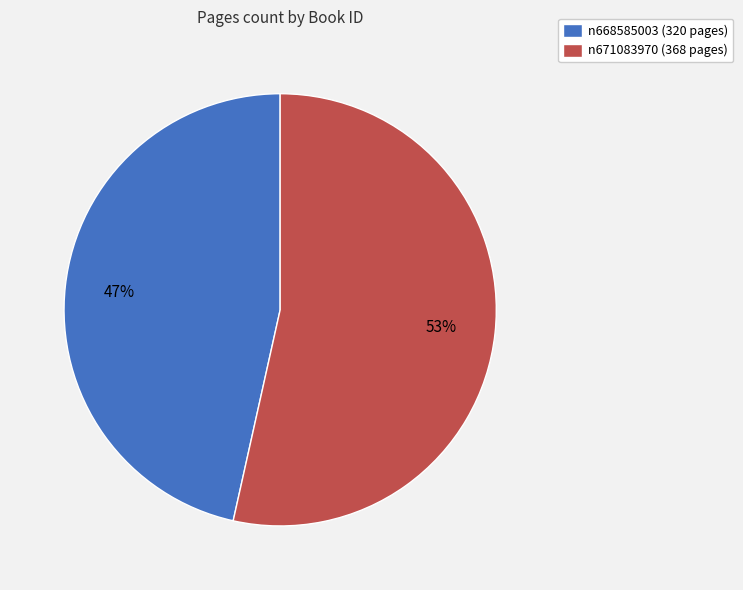

True or false: n668585003 accounts for 35% of the total.

False